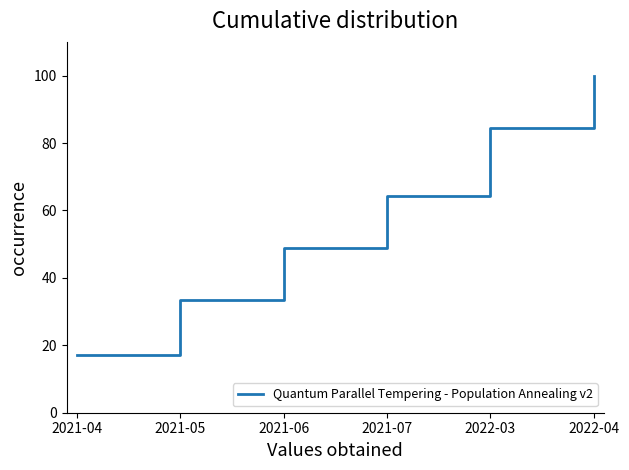

How many values exceed 64?

3